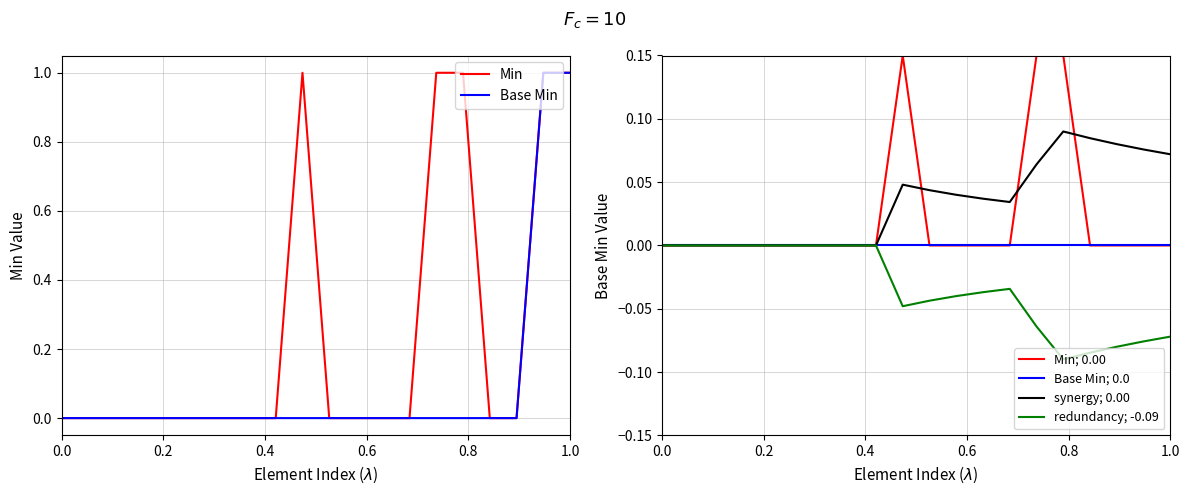

True or false: Base Min has a value of 0.0 at 0.6.

True